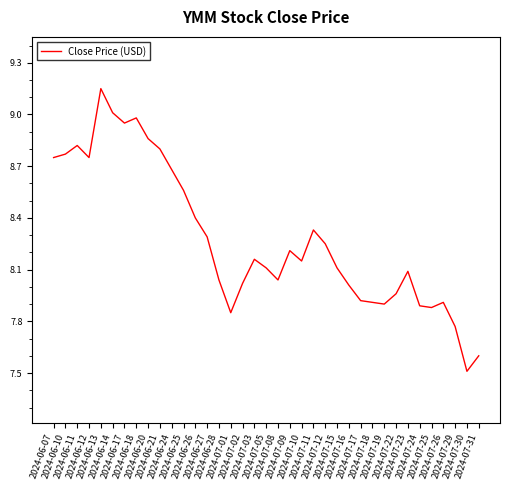

What is the difference between the maximum and minimum values?

1.6